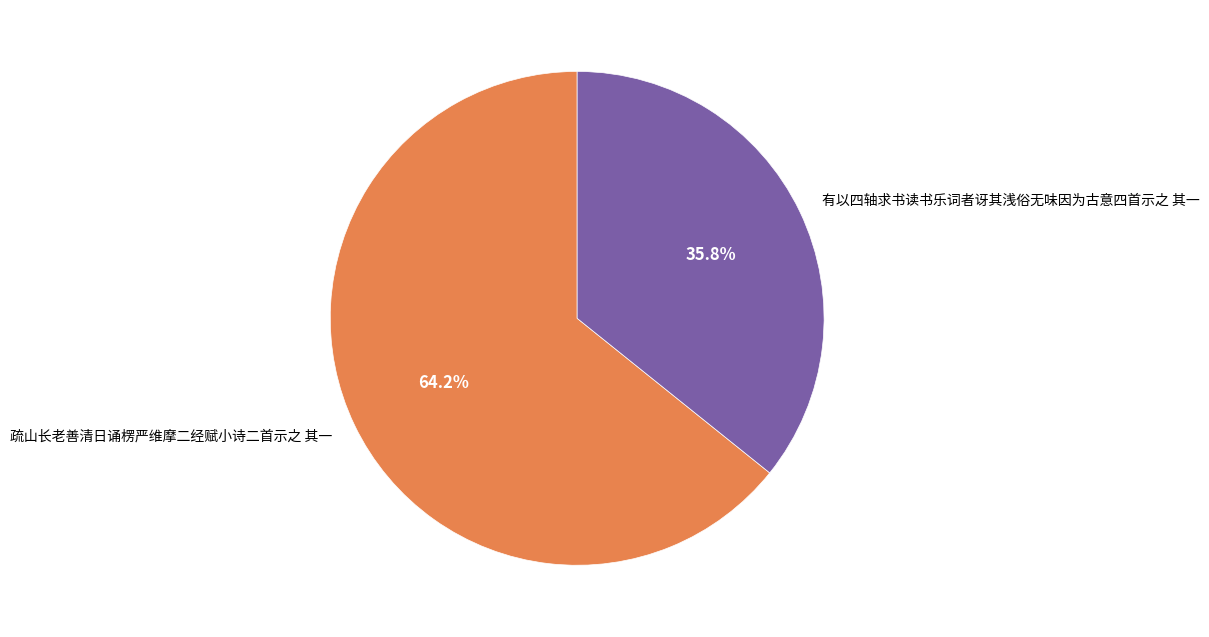

Which slice is the smallest?

有以四轴求书读书乐词者讶其浅俗无味因为古意四首示之 其一